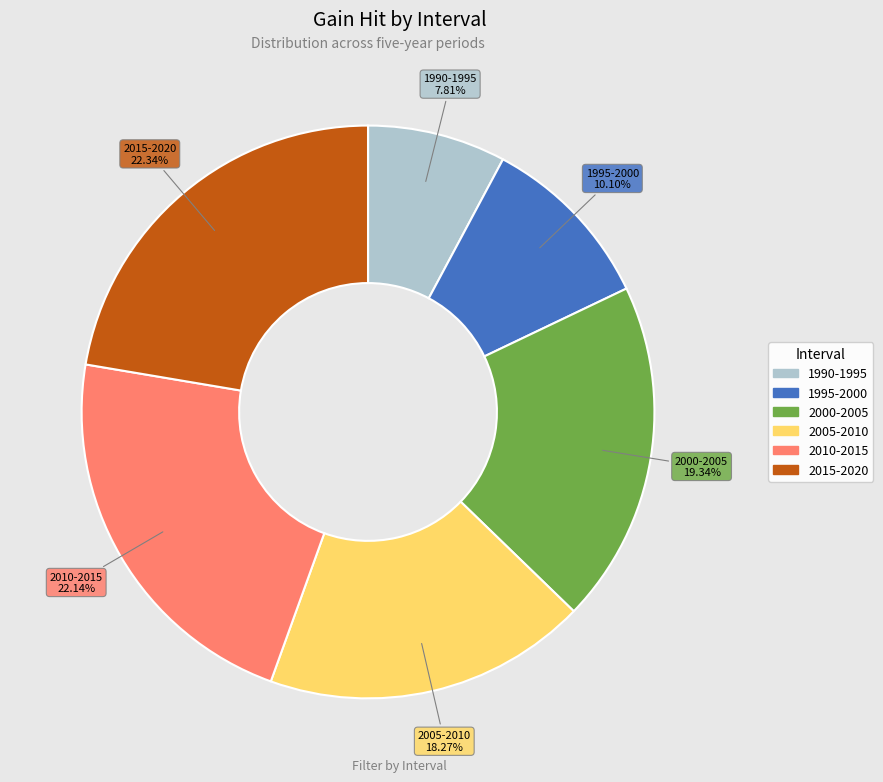

To the nearest percent, what is the average slice percentage?

17%